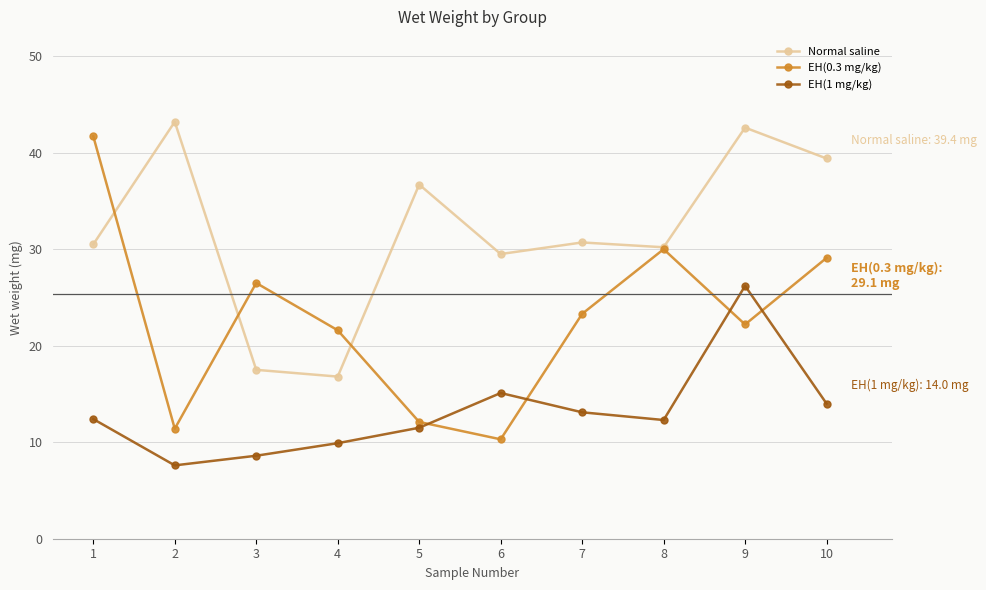

Between 1 and 9, which series saw the biggest shift?

EH(0.3 mg/kg)